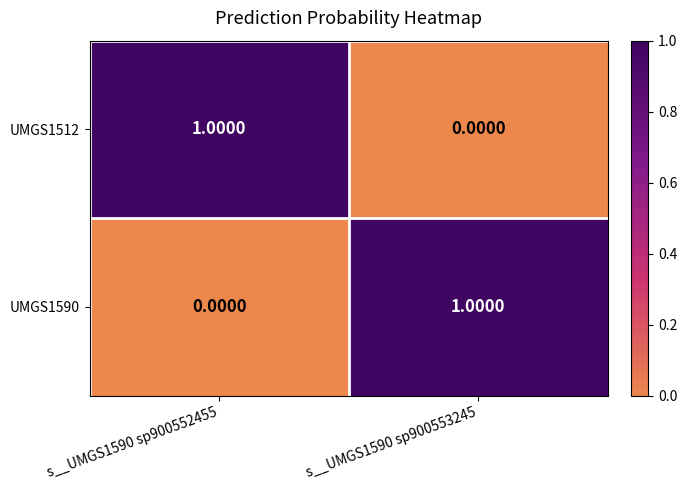

Is the value of UMGS1590 at s__UMGS1590 sp900552455 greater than the value of UMGS1512 at s__UMGS1590 sp900552455?

No